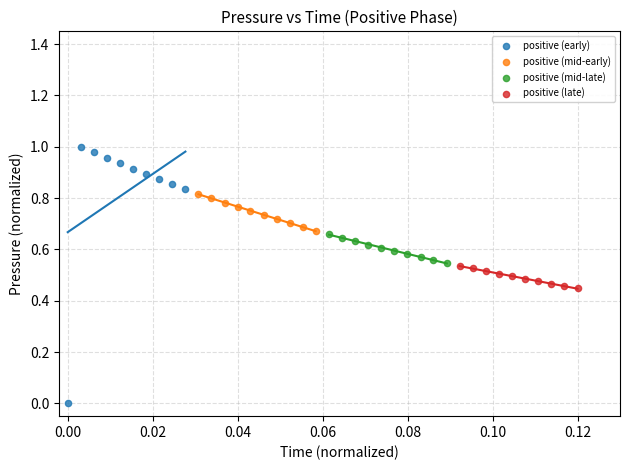

What are all the series names shown in the legend?

positive (early), positive (mid-early), positive (mid-late), positive (late)